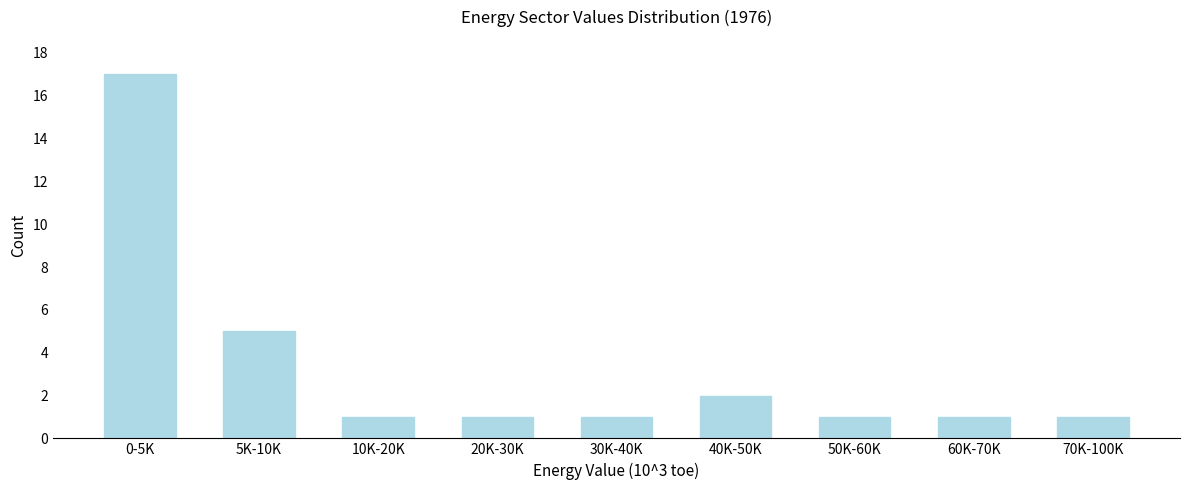

Reading left to right, extract all data points from this chart.

17	5	1	1	1	2	1	1	1